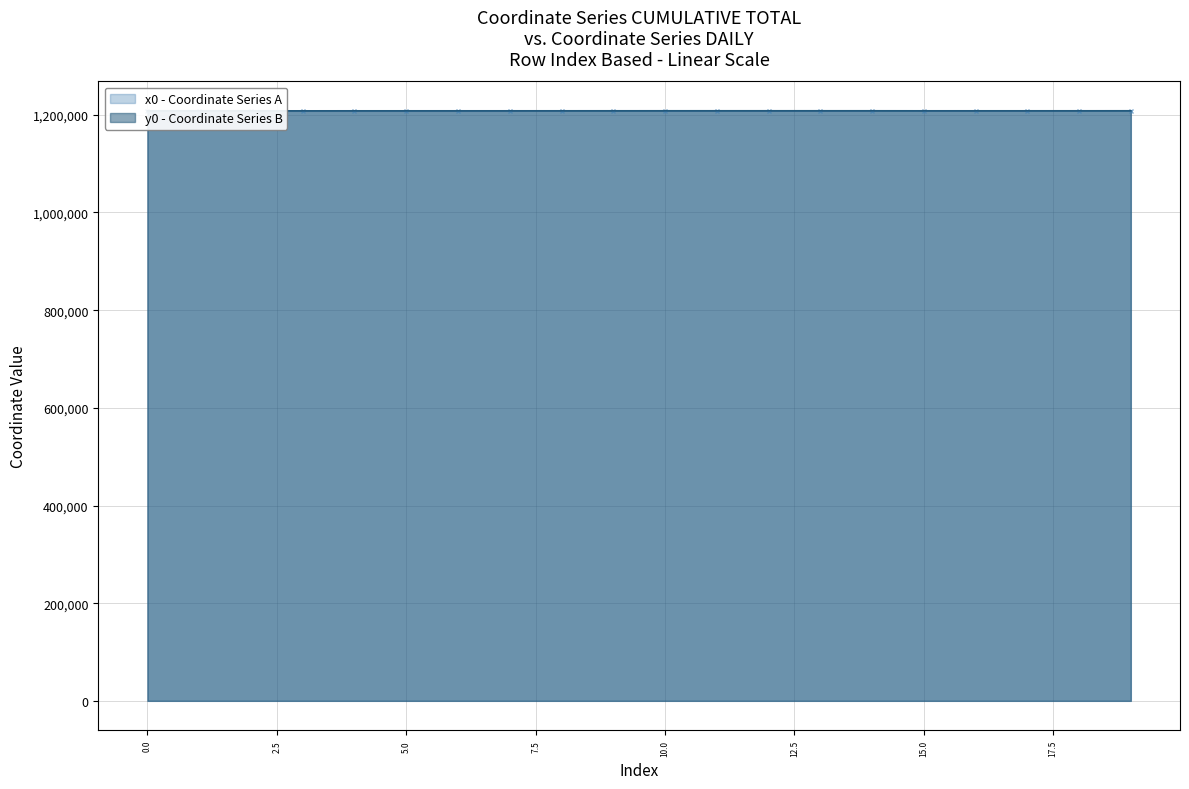

Which series has the widest spread of values?

y0